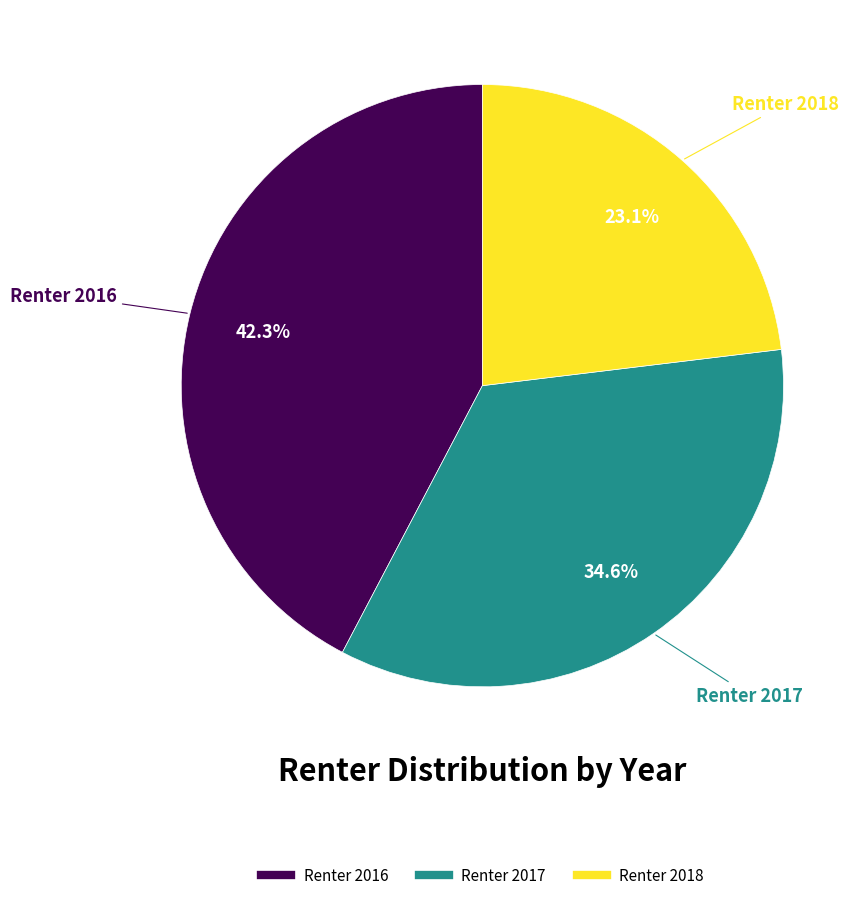

To the nearest percent, what percentage of the pie is Renter 2018?

23%